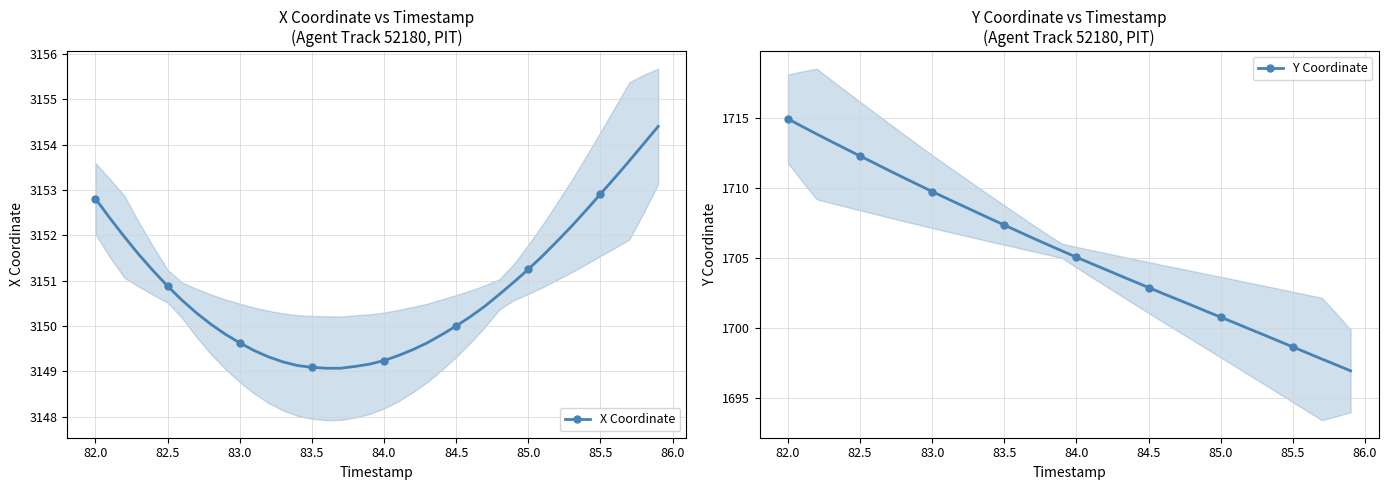

True or false: Y Coordinate and X Coordinate intersect in this chart.

False